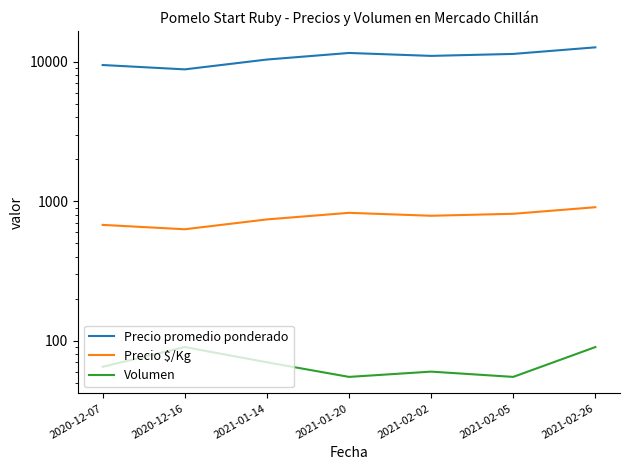

True or false: Precio promedio ponderado and Precio $/Kg cross at least once.

False